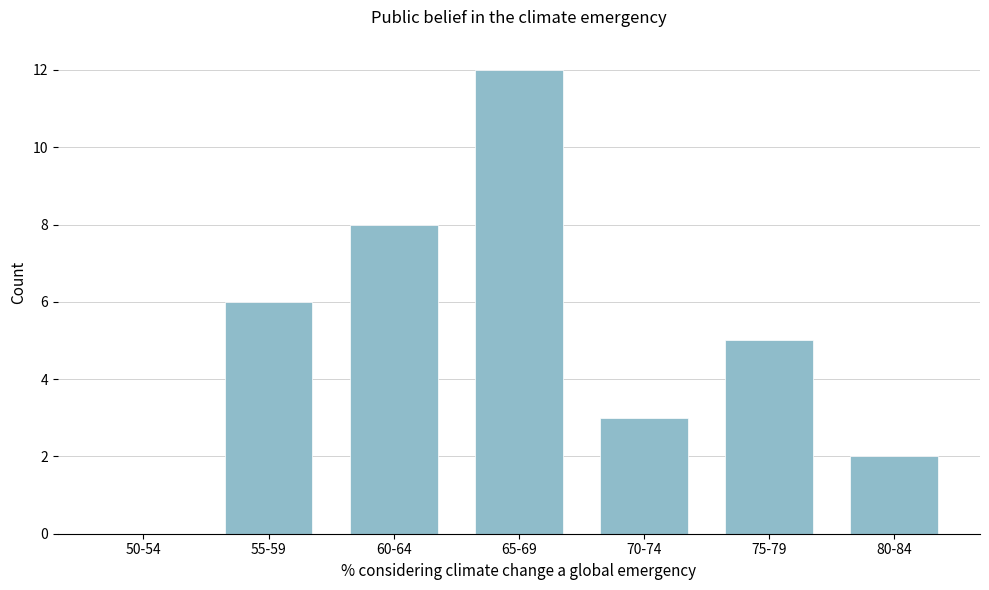

Reading left to right, extract all data points from this chart.

50-54=0	55-59=6	60-64=8	65-69=12	70-74=3	75-79=5	80-84=2